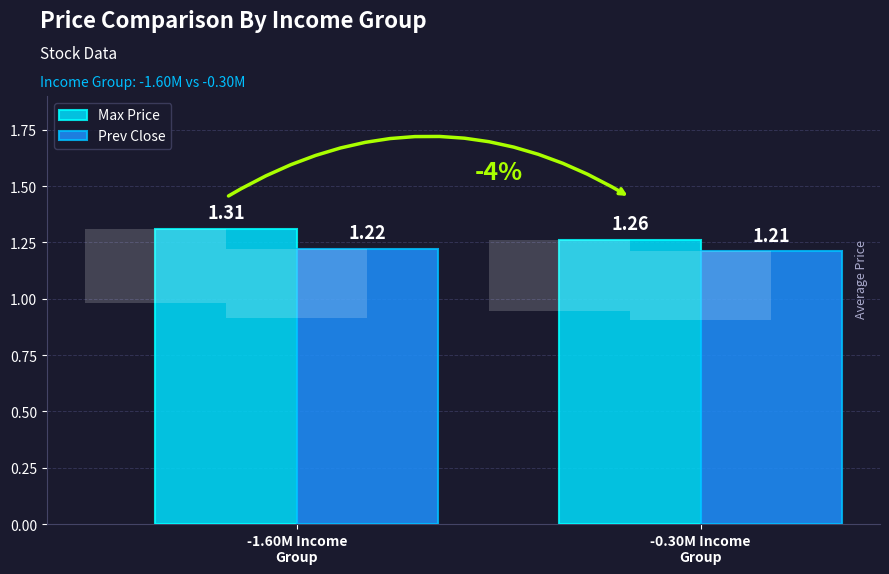

What is the total value across all series at -1.60M Income
Group?

2.5